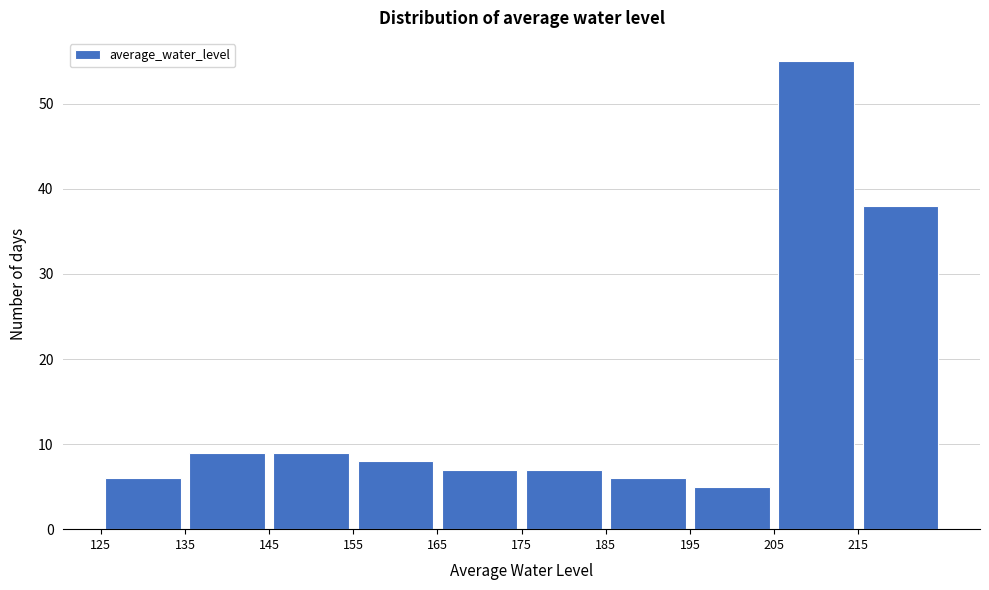

Reading left to right, transcribe this chart: for each bar, give the range it covers on the x-axis and its height. The values are not printed on the chart, so give them approximately, as read against the axis.

125 to 135: 6
135 to 145: 9
145 to 155: 9
155 to 165: 8
165 to 175: 7
175 to 185: 7
185 to 195: 6
195 to 205: 5
205 to 215: 55
215 to 225: 38